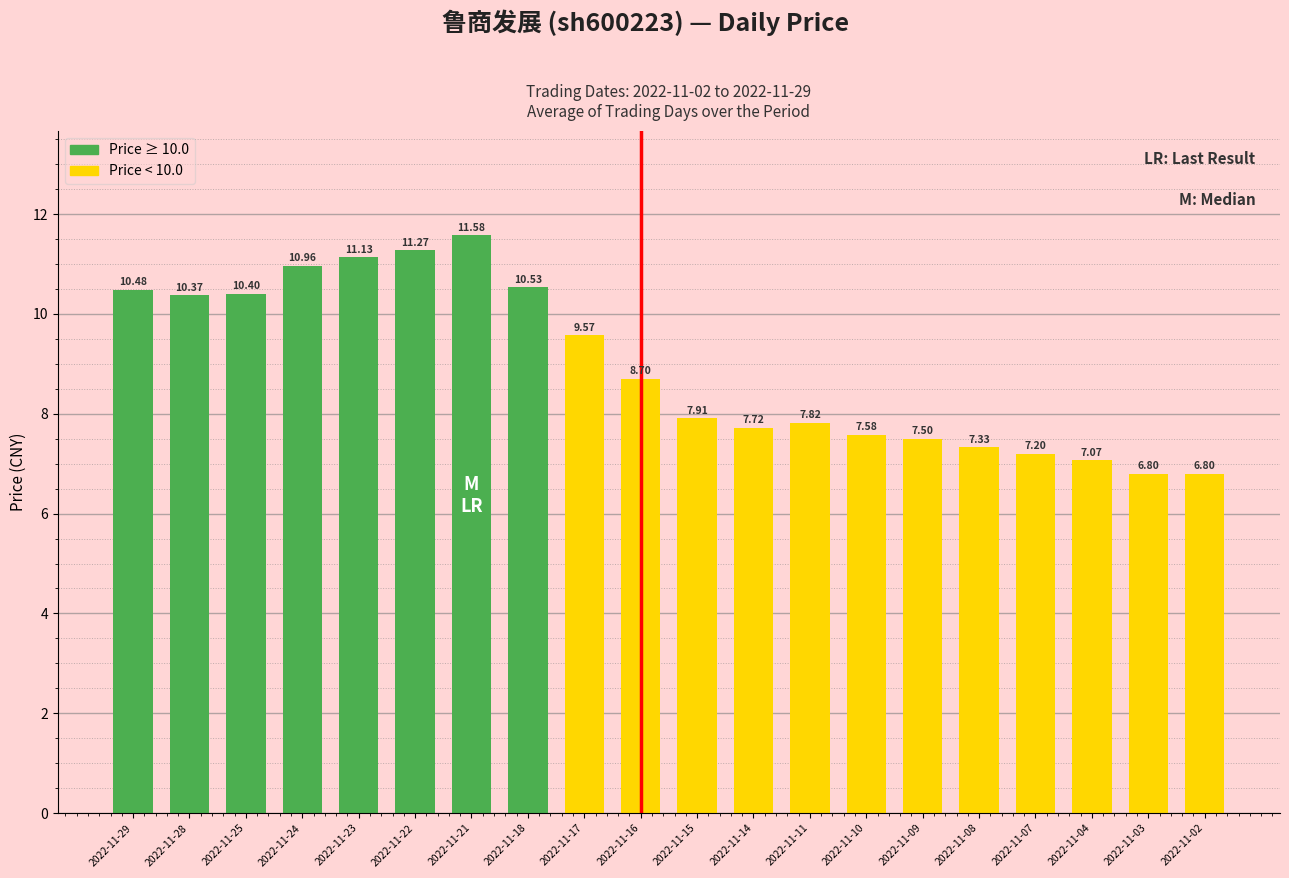

What is the value of the 2nd bar from the left?

10.4